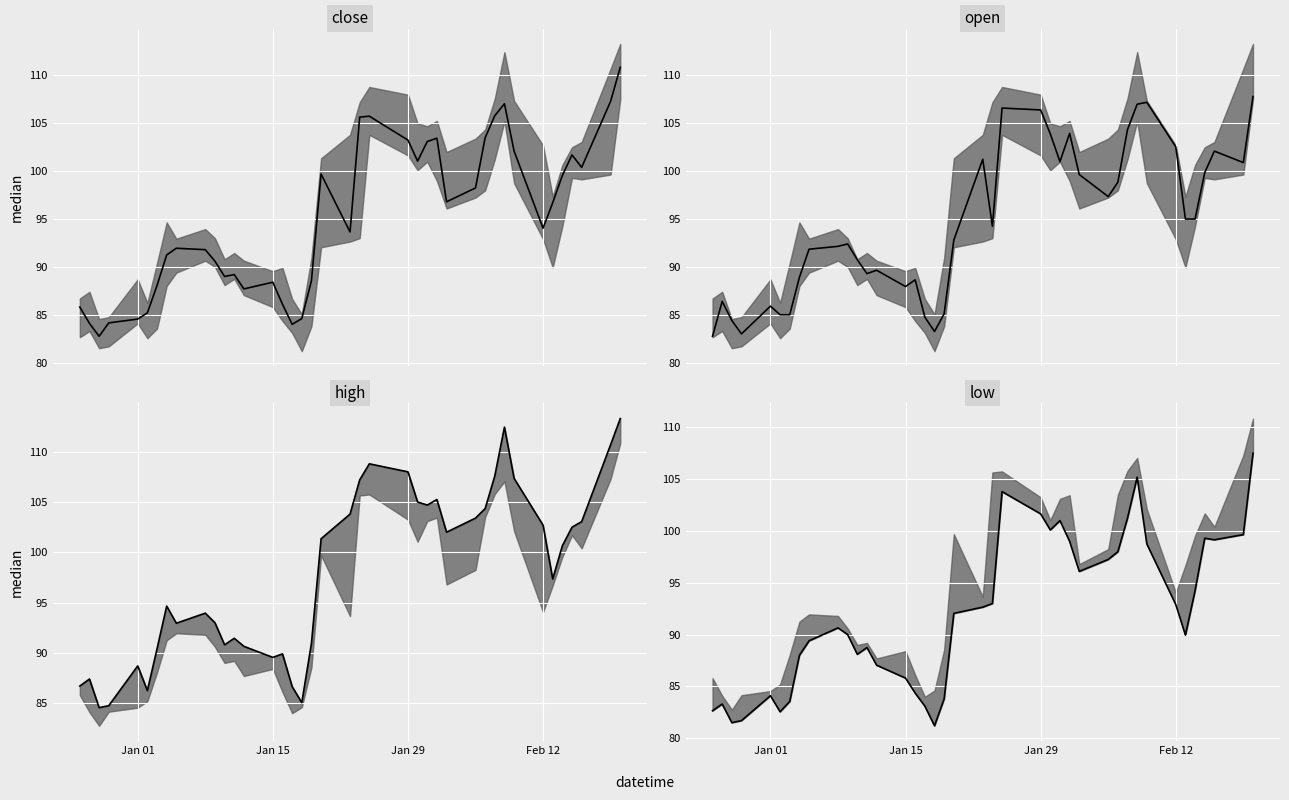

Count the number of data series in this chart.

4